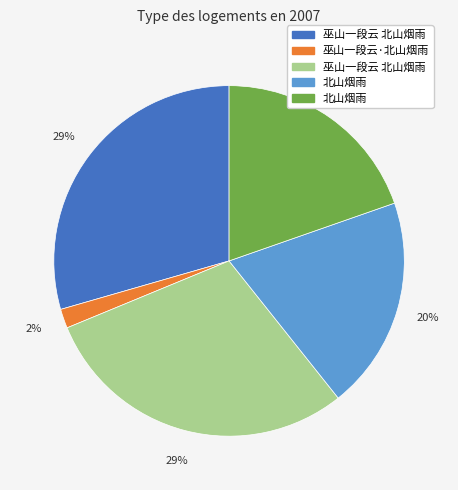

To the nearest percent, what is the average slice percentage?

20%